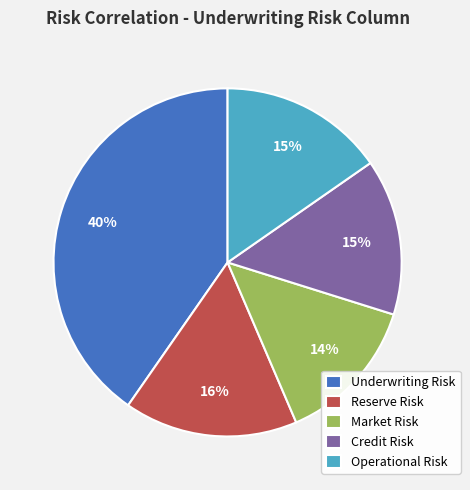

Combined, do Operational Risk and Reserve Risk account for over 50%?

No